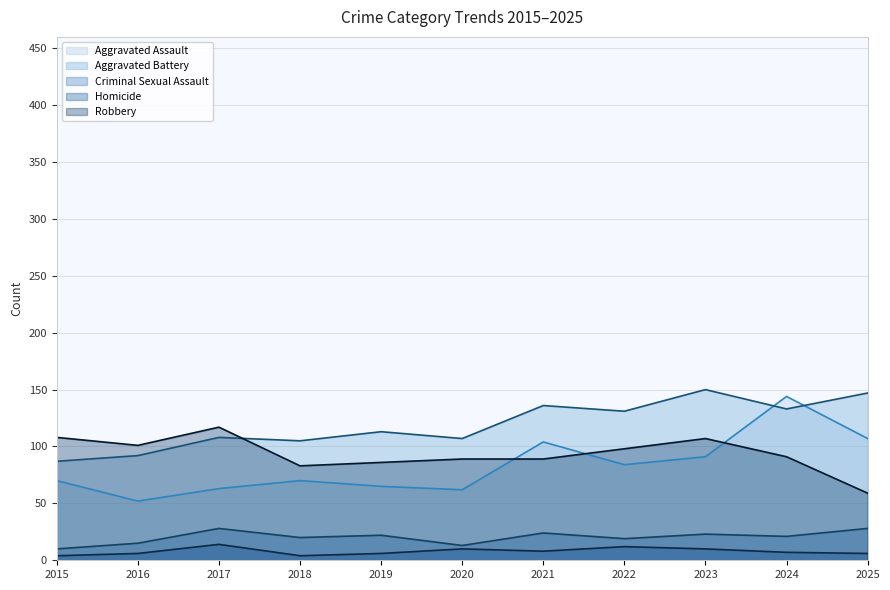

How many values in the Aggravated Assault series are below 70?

4